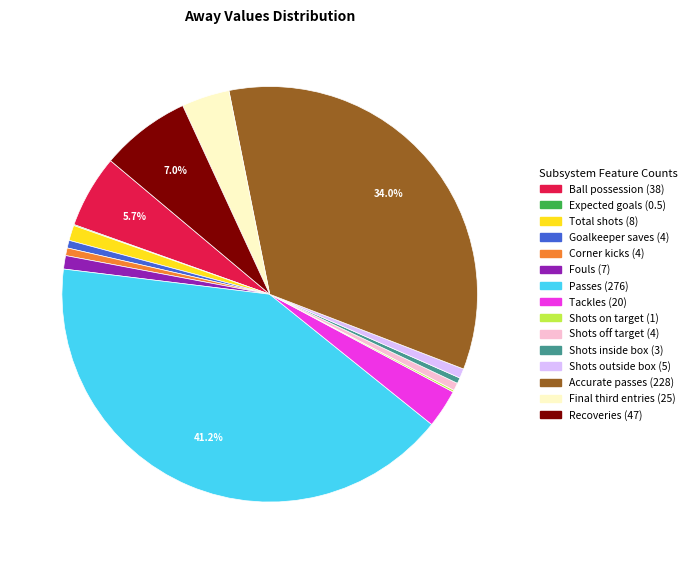

Is there any slice that represents more than half of the pie?

No